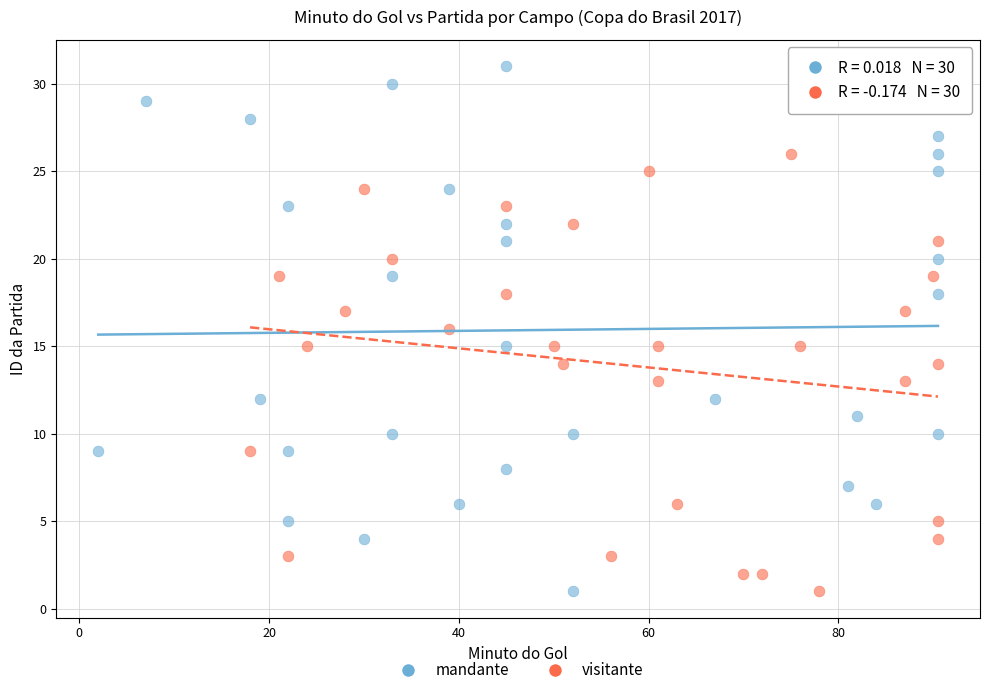

Which series contains the highest Y value?

mandante